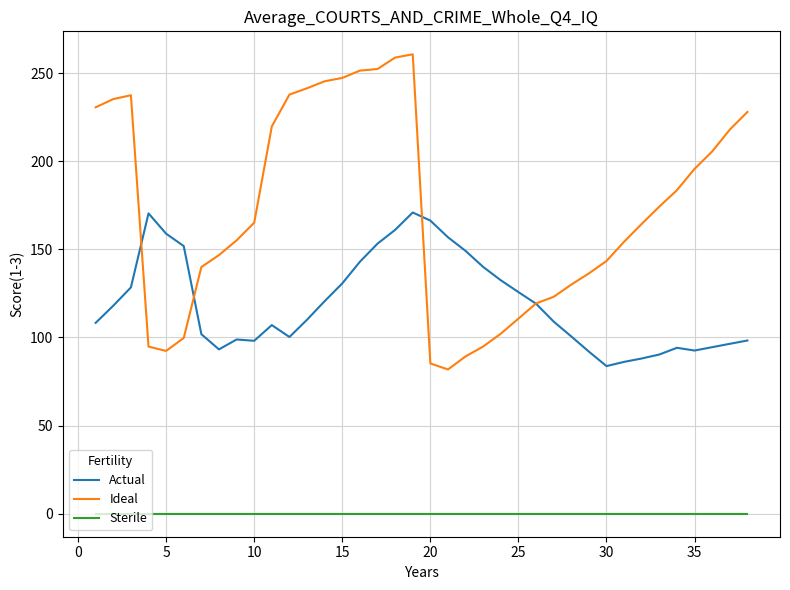

True or false: Sterile and Actual cross at least once.

False